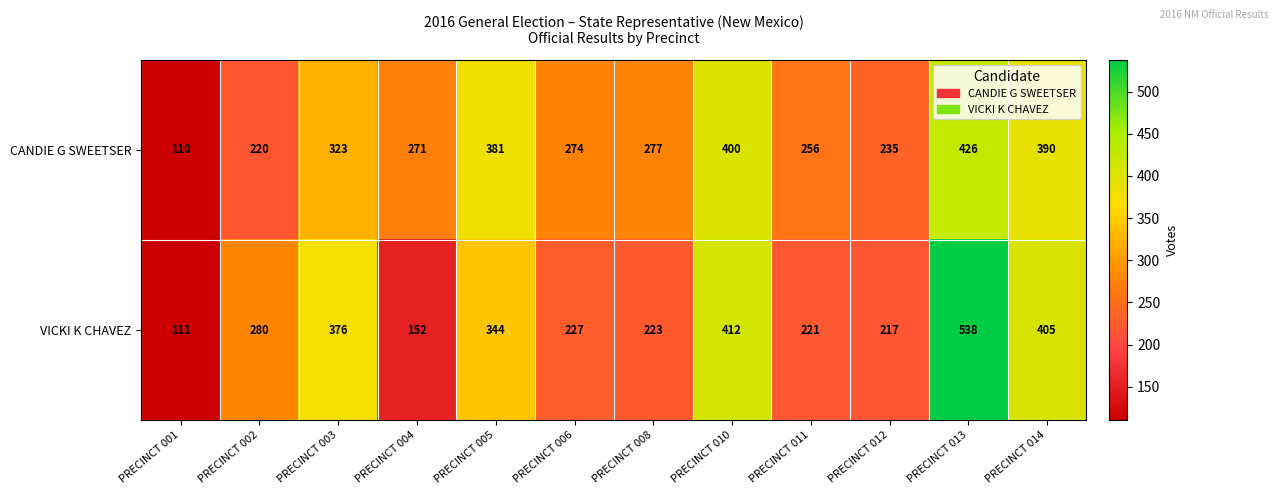

How many series are shown in this chart?

2